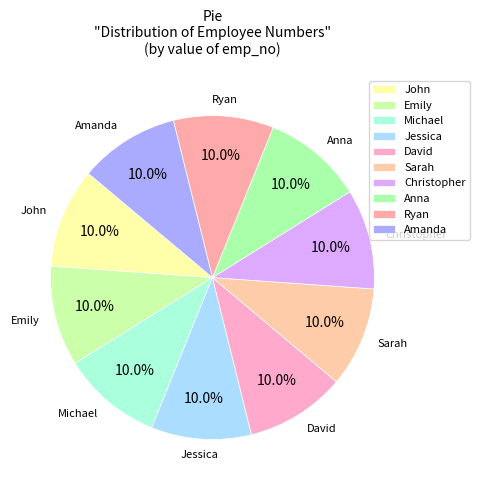

What is the ratio of the value at Amanda to the value at Emily?

1.0